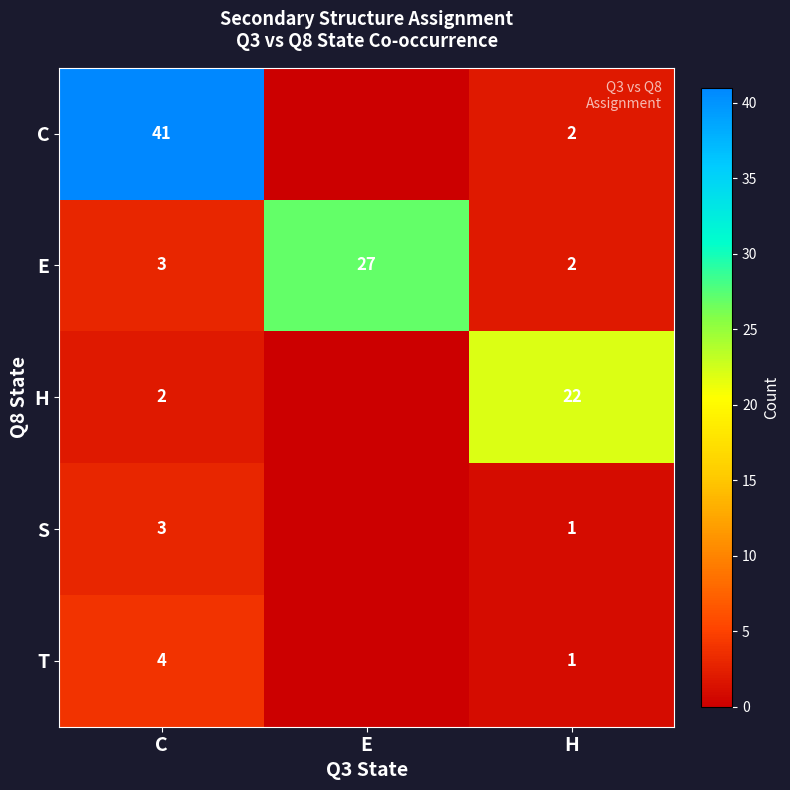

Count the number of data series in this chart.

5